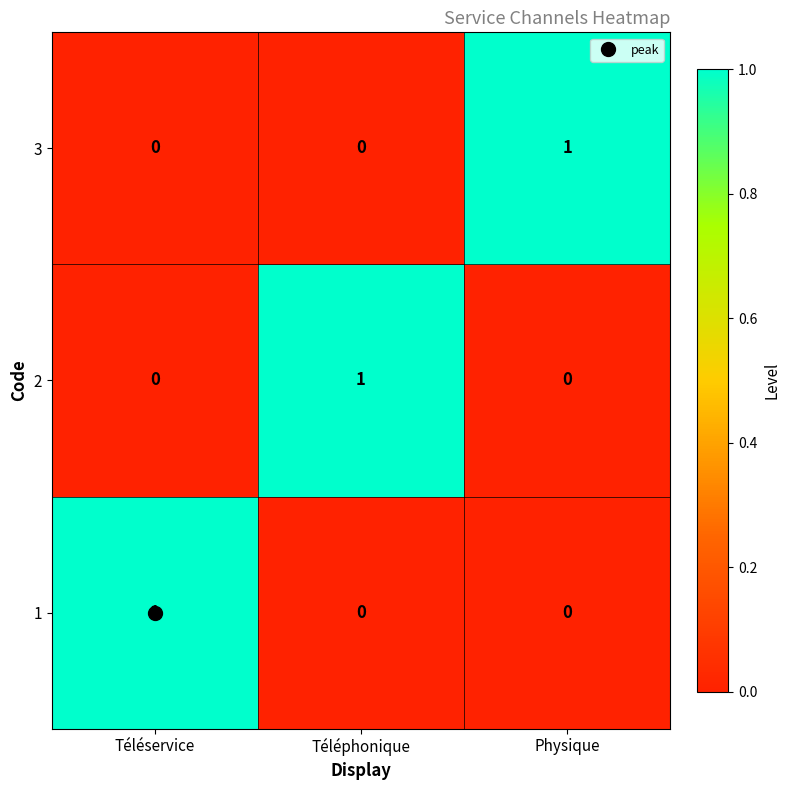

The 1 series shows 0 at Physique. True or false?

True